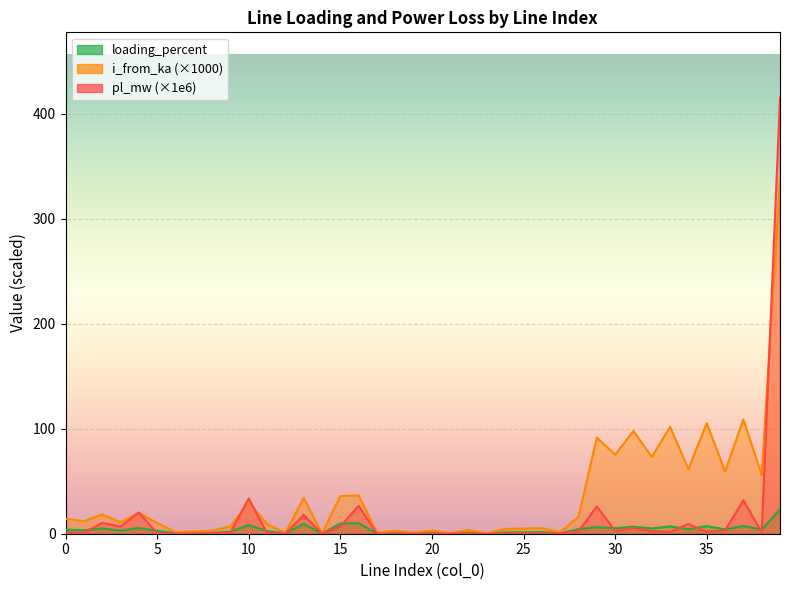

The loading_percent series shows 13.7 at 10. True or false?

False